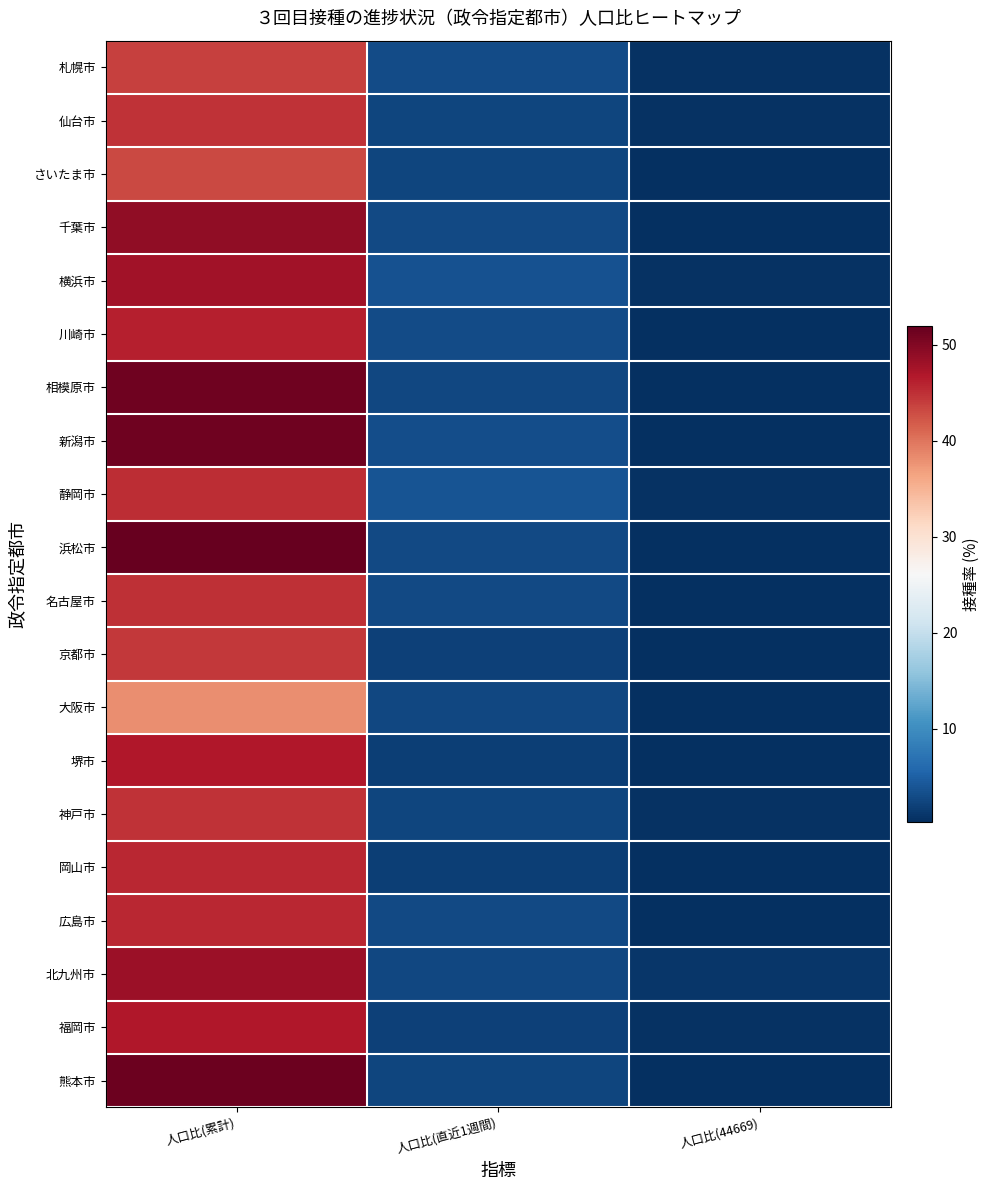

Reading left to right, transcribe all the data shown in this chart.

札幌市: 人口比(累計)=43.7	人口比(直近1週間)=3.0	人口比(44669)=0.5
仙台市: 人口比(累計)=44.8	人口比(直近1週間)=2.5	人口比(44669)=0.6
さいたま市: 人口比(累計)=43.2	人口比(直近1週間)=2.5	人口比(44669)=0.4
千葉市: 人口比(累計)=49.1	人口比(直近1週間)=2.8	人口比(44669)=0.4
横浜市: 人口比(累計)=47.7	人口比(直近1週間)=3.7	人口比(44669)=0.5
川崎市: 人口比(累計)=46.3	人口比(直近1週間)=3.0	人口比(44669)=0.4
相模原市: 人口比(累計)=51.3	人口比(直近1週間)=2.6	人口比(44669)=0.3
新潟市: 人口比(累計)=51.3	人口比(直近1週間)=3.2	人口比(44669)=0.3
静岡市: 人口比(累計)=45.1	人口比(直近1週間)=3.8	人口比(44669)=0.6
浜松市: 人口比(累計)=51.9	人口比(直近1週間)=2.9	人口比(44669)=0.4
名古屋市: 人口比(累計)=45.0	人口比(直近1週間)=2.8	人口比(44669)=0.3
京都市: 人口比(累計)=44.4	人口比(直近1週間)=2.1	人口比(44669)=0.3
大阪市: 人口比(累計)=38.2	人口比(直近1週間)=2.5	人口比(44669)=0.3
堺市: 人口比(累計)=46.8	人口比(直近1週間)=1.8	人口比(44669)=0.4
神戸市: 人口比(累計)=44.9	人口比(直近1週間)=2.4	人口比(44669)=0.5
岡山市: 人口比(累計)=45.6	人口比(直近1週間)=1.8	人口比(44669)=0.4
広島市: 人口比(累計)=45.6	人口比(直近1週間)=2.8	人口比(44669)=0.3
北九州市: 人口比(累計)=48.1	人口比(直近1週間)=2.6	人口比(44669)=1.0
福岡市: 人口比(累計)=46.8	人口比(直近1週間)=2.1	人口比(44669)=0.5
熊本市: 人口比(累計)=51.4	人口比(直近1週間)=2.4	人口比(44669)=0.4